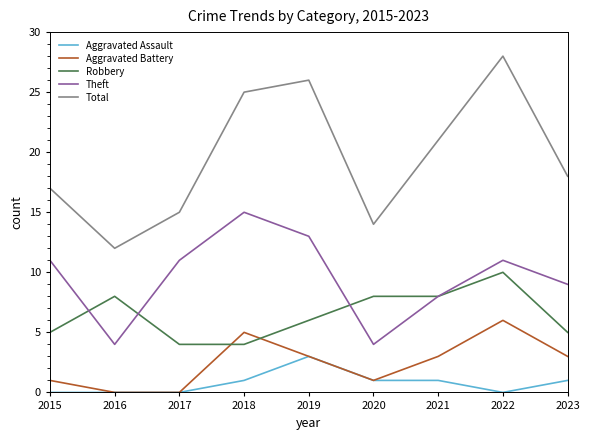

Is this an area chart (filled region under the line)?

No